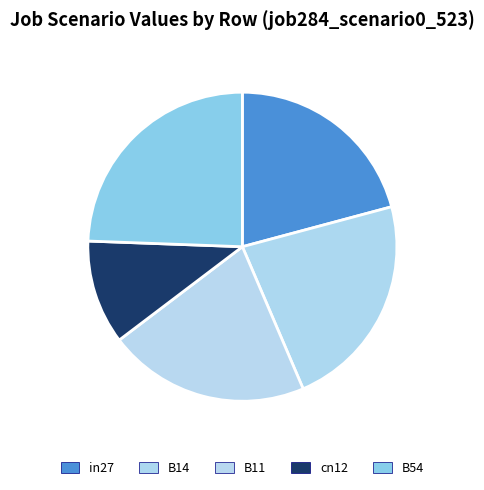

The in27 slice represents 27% of the pie. True or false?

False